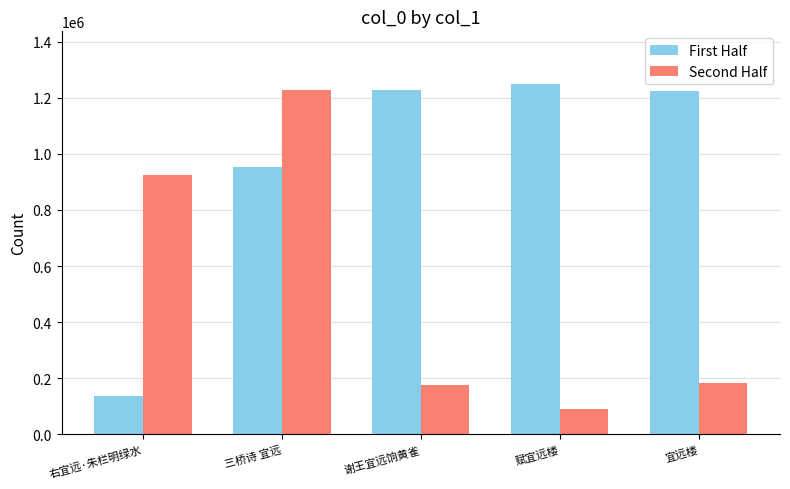

What is the label of the 3rd bar from the right?

谢王宜远饷黄雀